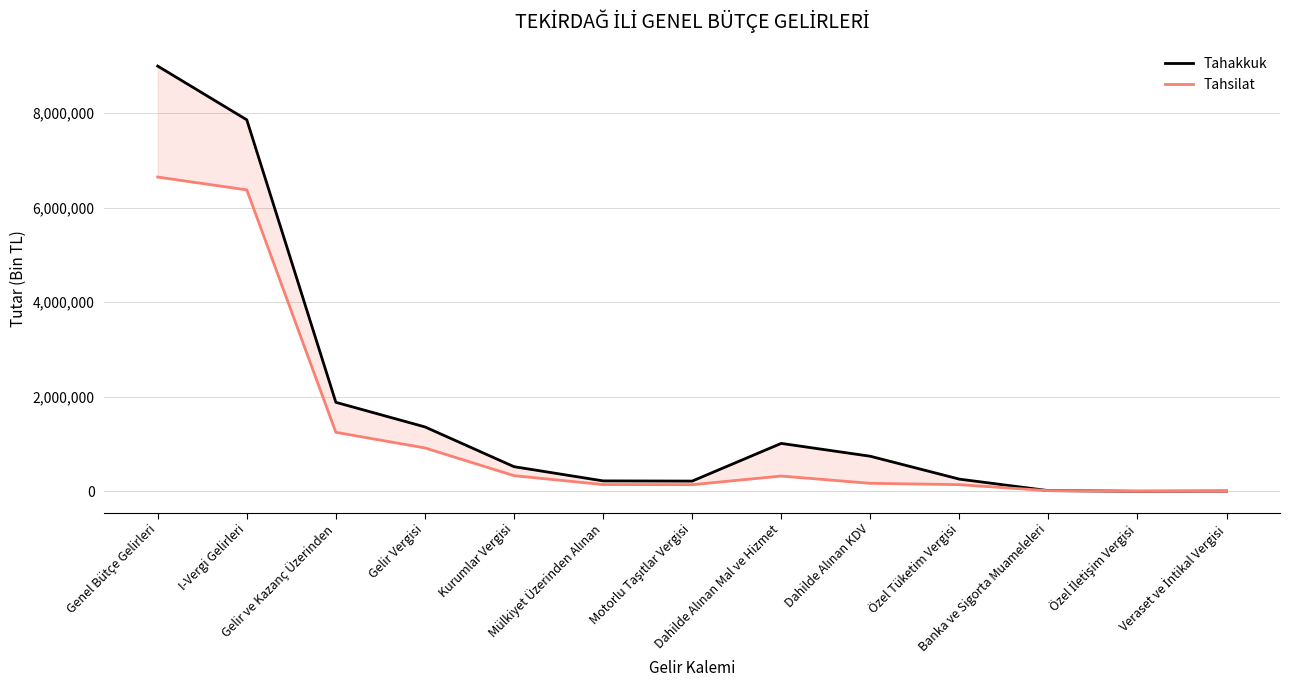

What is the sum of the Tahsilat values at Motorlu Taşıtlar Vergisi and Mülkiyet Üzerinden Alınan?

281523